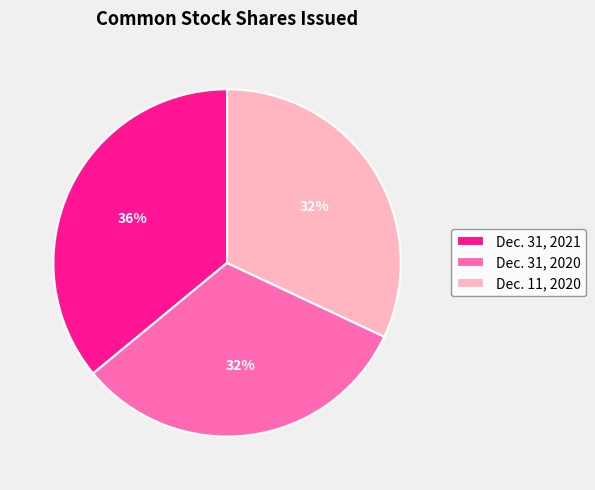

Which slice is the largest?

Dec. 31, 2021